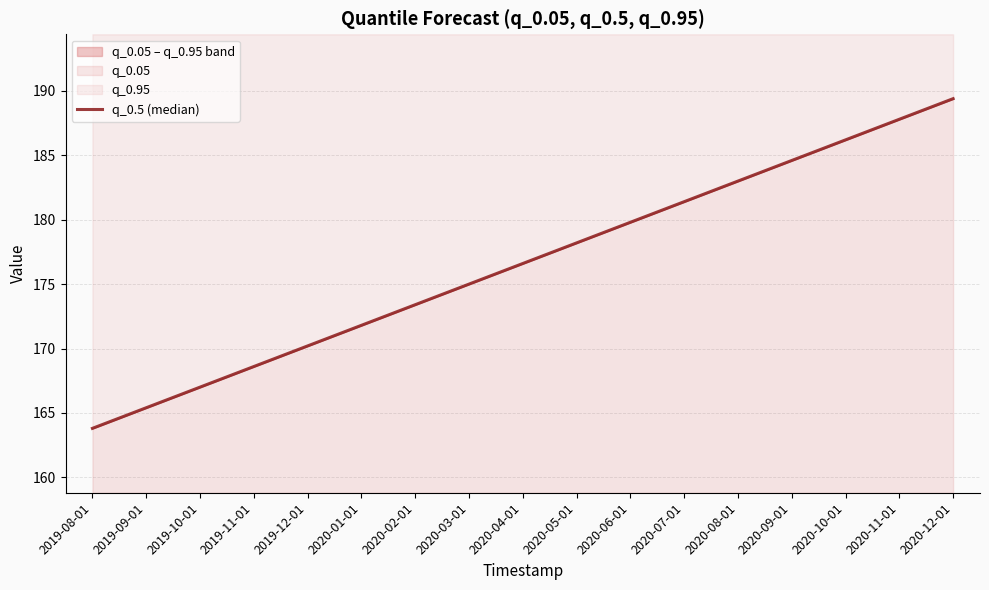

What is the difference between the maximum and minimum values?

25.6